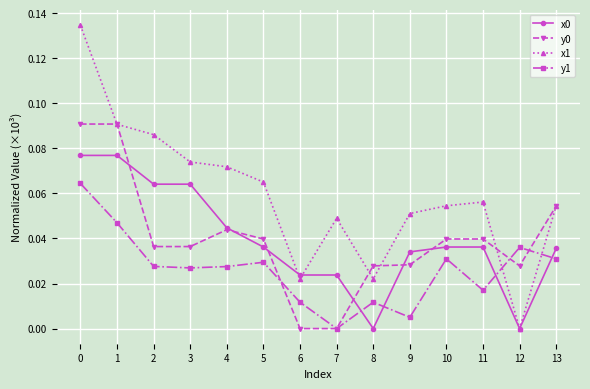

What is the sum of all y1 values?

0.4